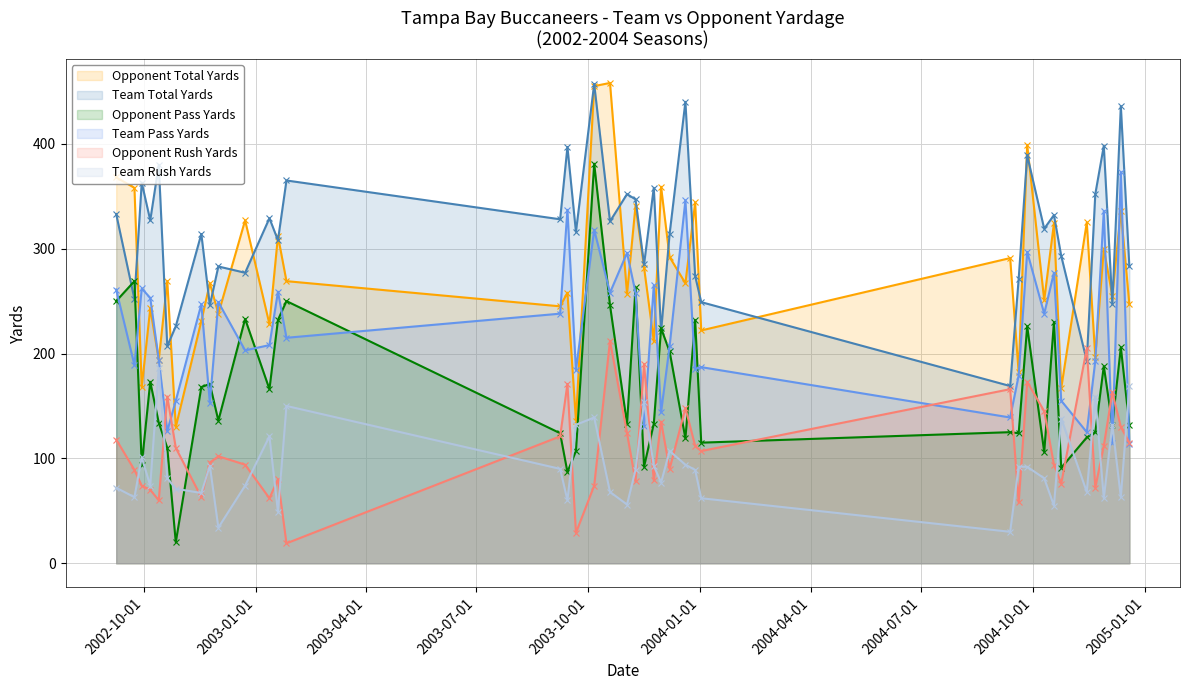

Reading left to right, what are all the values shown in this chart?

Team_Total_Yards: 333	252	363	327	380	207	226	314	246	283	277	329	308	365	328	397	316	457	326	352	347	285	358	221	314	440	274	169	271	389	319	332	293	193	352	398	247	436	283	249
Team_Pass_Yards: 261	189	262	253	194	126	155	247	153	249	203	208	259	215	238	337	184	318	258	296	258	131	265	144	207	346	185	139	179	297	238	277	155	125	193	336	115	373	114	187
oppo_total_yards: 368	358	168	243	194	269	130	231	267	238	327	228	312	269	245	258	136	455	458	257	341	282	212	359	292	267	344	291	182	399	251	324	167	325	197	300	255	336	247	222
oppo_pass_yards: 250	269	94	173	134	110	20	168	171	136	233	166	232	250	124	87	107	381	246	133	263	92	133	224	202	119	232	125	124	226	106	230	91	120	125	188	132	206	132	115
Team_Rush_Yards: 72	63	101	74	186	81	71	67	93	34	74	121	49	150	90	60	132	139	68	56	89	154	93	77	107	94	89	30	92	92	81	55	138	68	159	62	132	63	169	62
oppo_rush_yards: 118	89	74	70	60	159	110	63	96	102	94	62	80	19	121	171	29	74	212	124	78	190	79	135	90	148	112	166	58	173	145	94	76	205	72	112	163	130	115	107